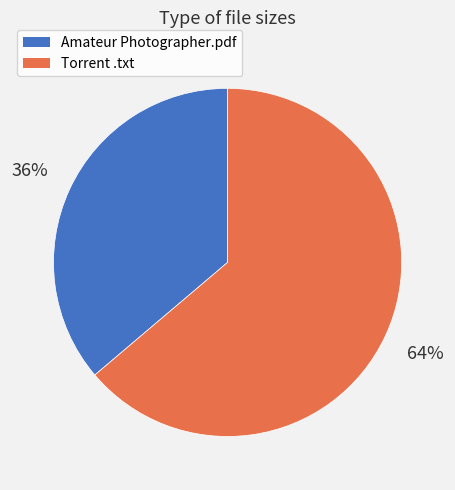

Does any single category account for the majority?

Yes